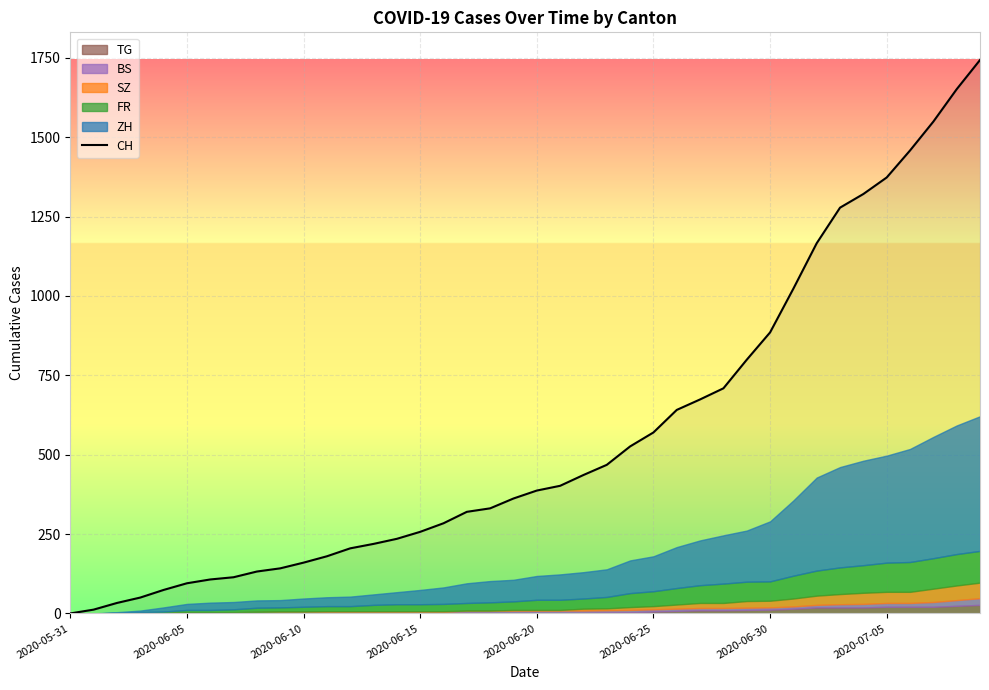

The value of CH at 2020-06-20 is 387. True or false?

True